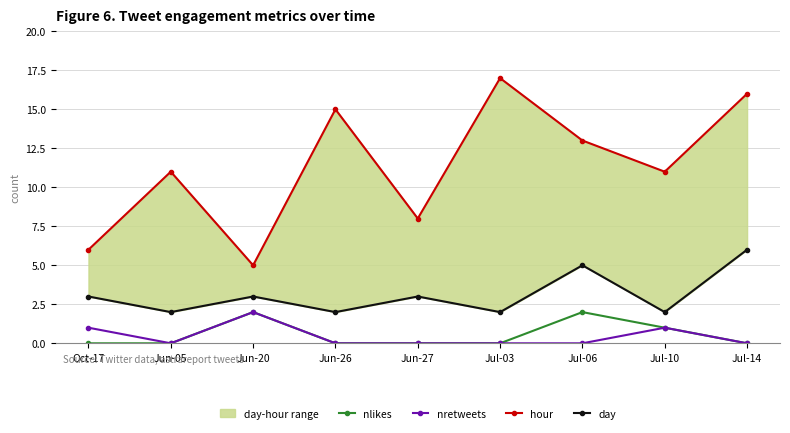

Reading left to right, list all the values displayed in this chart.

nlikes: Oct-17=0	Jun-05=0	Jun-20=2	Jun-26=0	Jun-27=0	Jul-03=0	Jul-06=2	Jul-10=1	Jul-14=0
nretweets: Oct-17=1	Jun-05=0	Jun-20=2	Jun-26=0	Jun-27=0	Jul-03=0	Jul-06=0	Jul-10=1	Jul-14=0
hour: Oct-17=6	Jun-05=11	Jun-20=5	Jun-26=15	Jun-27=8	Jul-03=17	Jul-06=13	Jul-10=11	Jul-14=16
day: Oct-17=3	Jun-05=2	Jun-20=3	Jun-26=2	Jun-27=3	Jul-03=2	Jul-06=5	Jul-10=2	Jul-14=6